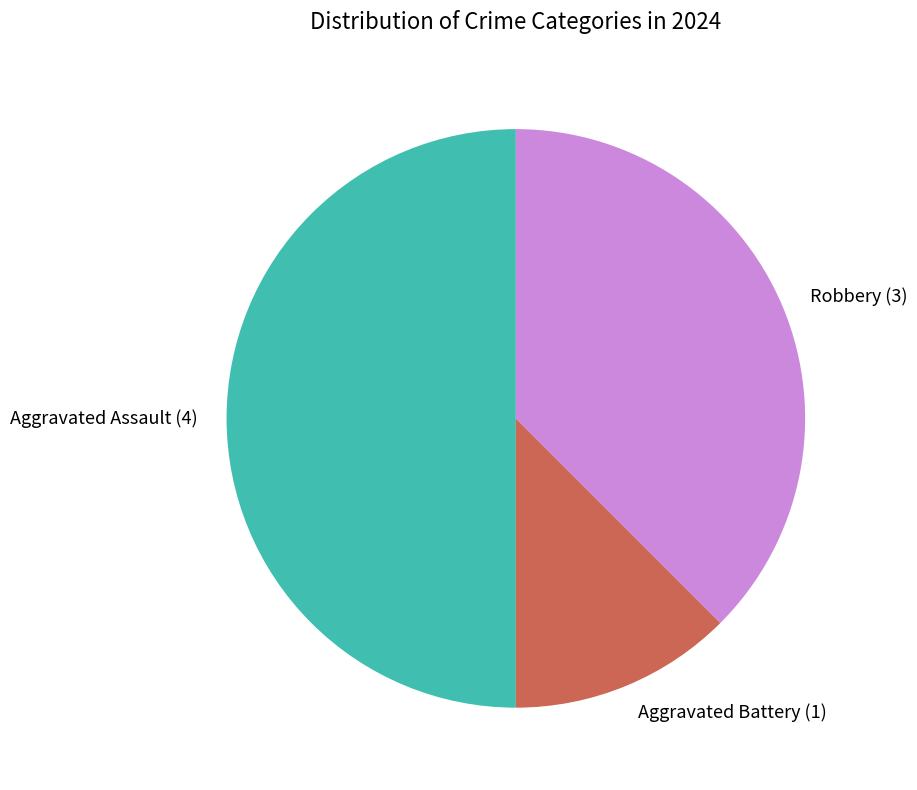

Does Robbery represent more than half of the total?

No